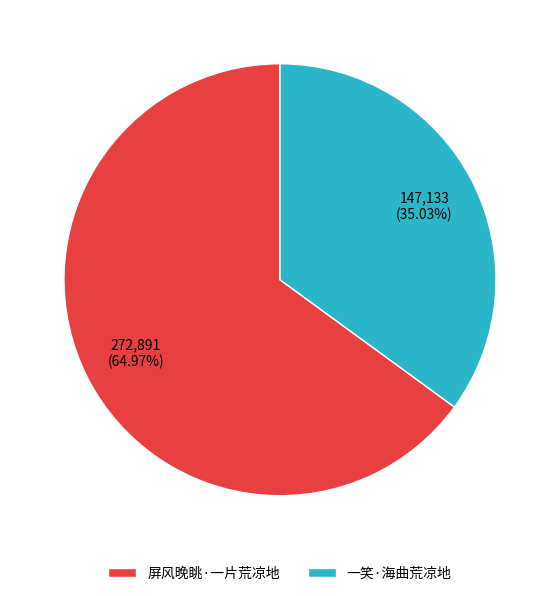

Is there a majority slice in this chart?

Yes